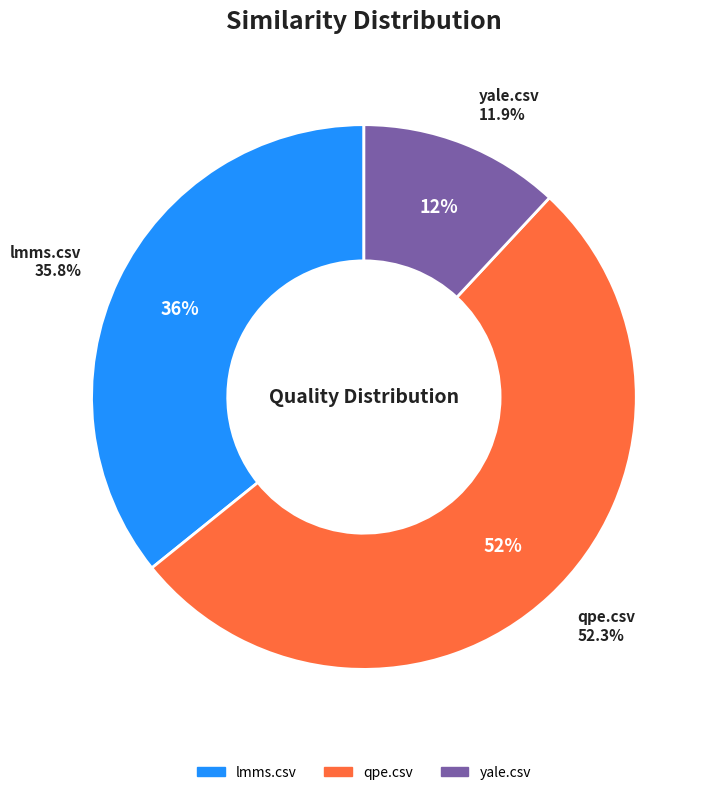

To the nearest percent, what is the difference between the yale.csv and qpe.csv slice percentages?

40%